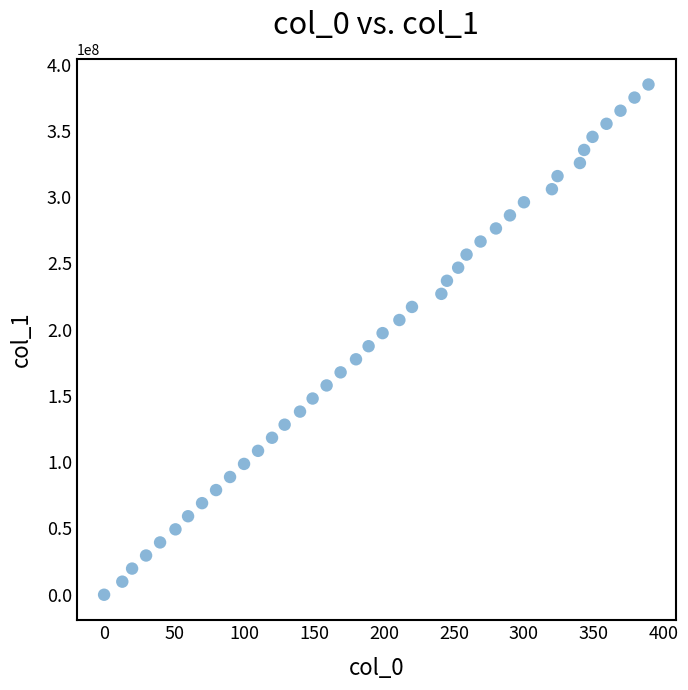

What is the range of X values (max minus min)?

389